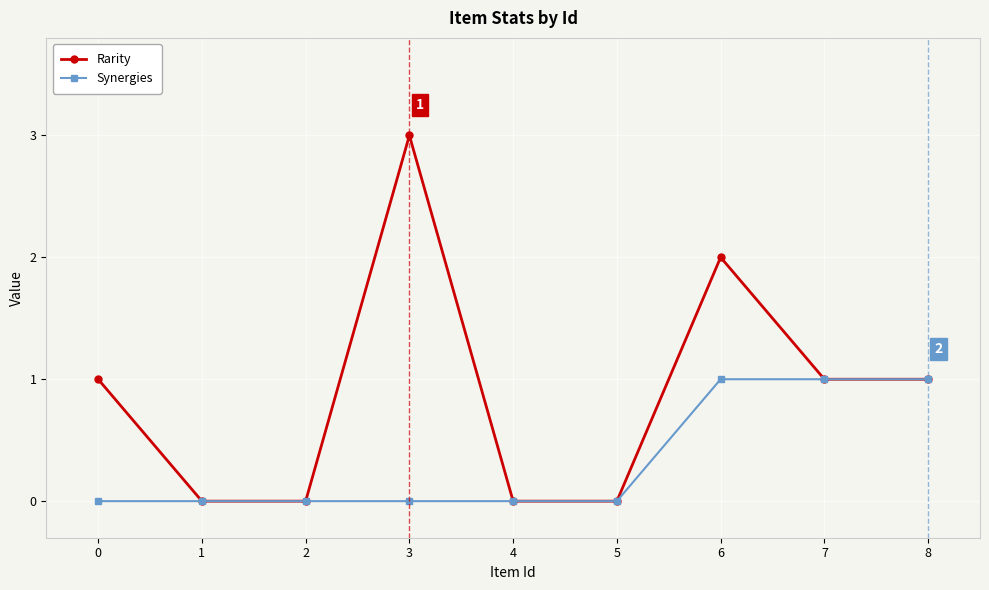

Reading left to right, what are all the values shown in this chart?

Rarity: 0=1	1=0	2=0	3=3	4=0	5=0	6=2	7=1	8=1
Synergies: 0=0	1=0	2=0	3=0	4=0	5=0	6=1	7=1	8=1